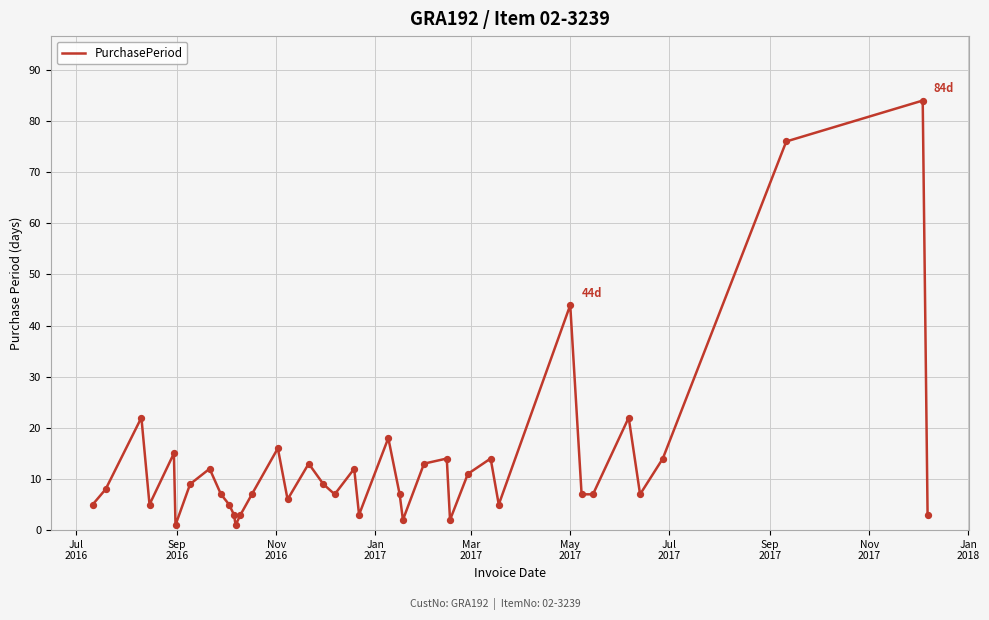

What is the greatest value displayed?

84